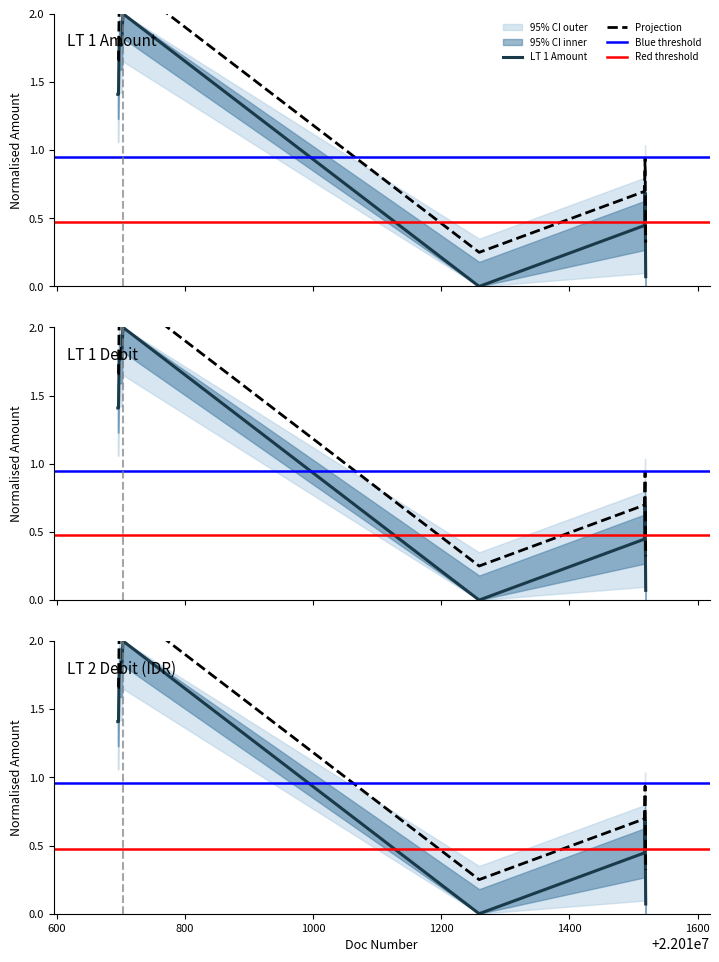

What is the highest value of the LT 1 Amount series?

2.0